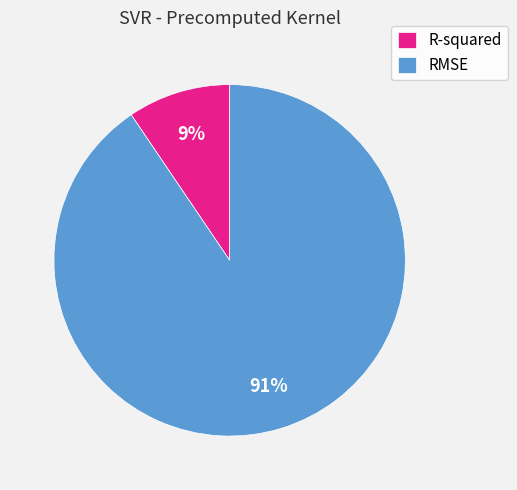

Does RMSE represent more than half of the total?

Yes